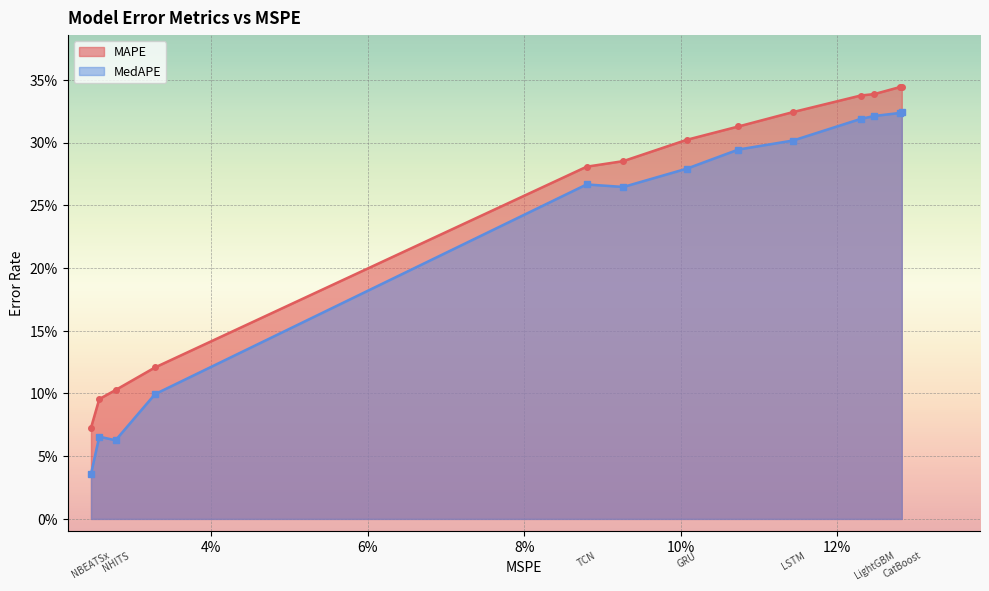

Rank the categories by MedAPE value from highest to lowest.

CatBoost, XGBoost, LightGBM, RandomForest, LSTM, DilatedRNN, GRU, TCN, RNN, TiDE, NBEATS, NHITS, NBEATSx